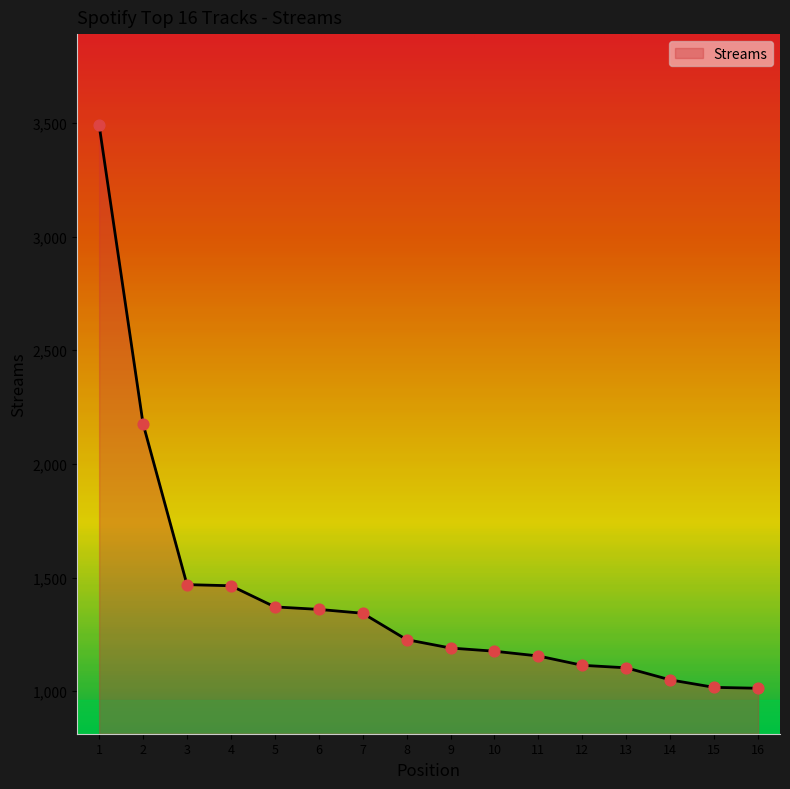

What is the ratio of the value at 2 to the value at 16?

2.1